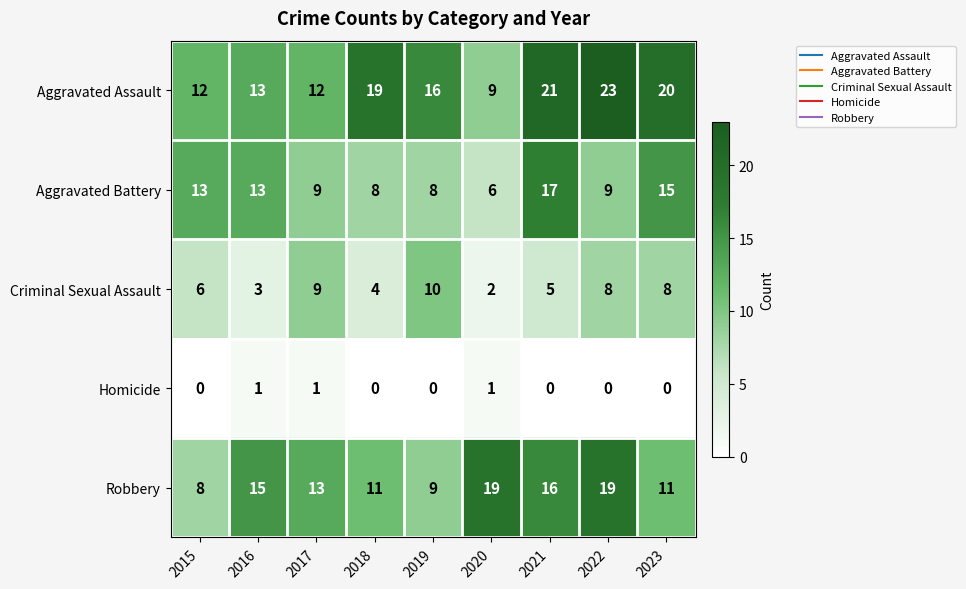

List the series in order of their overall mean, highest first.

Aggravated Assault, Robbery, Aggravated Battery, Criminal Sexual Assault, Homicide